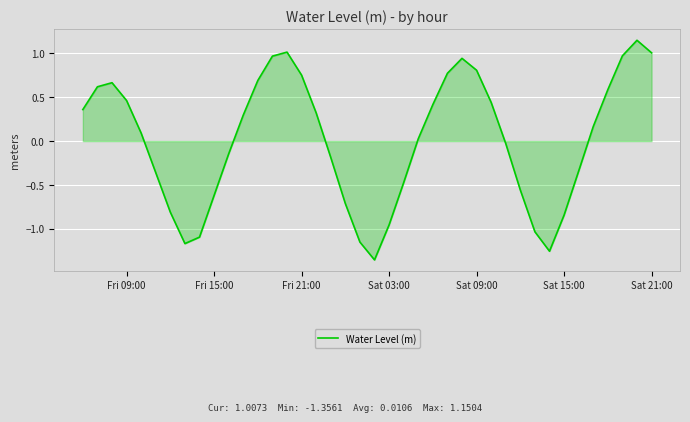

What is the difference between the maximum and minimum values?

2.5